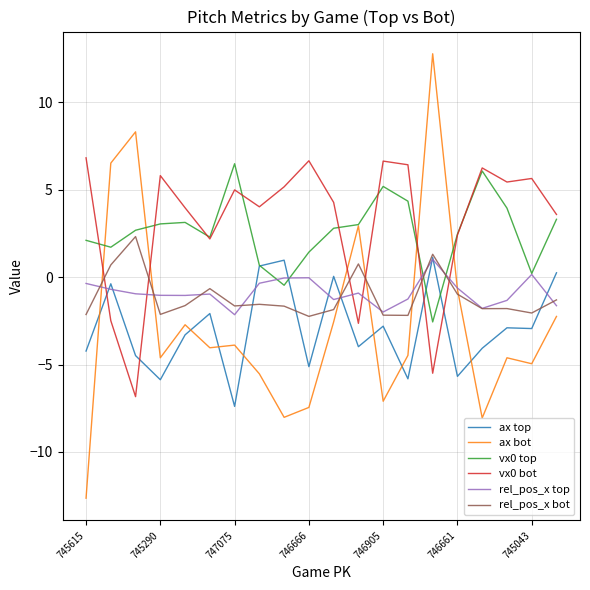

How many times do ax top and vx0 top cross each other?

4